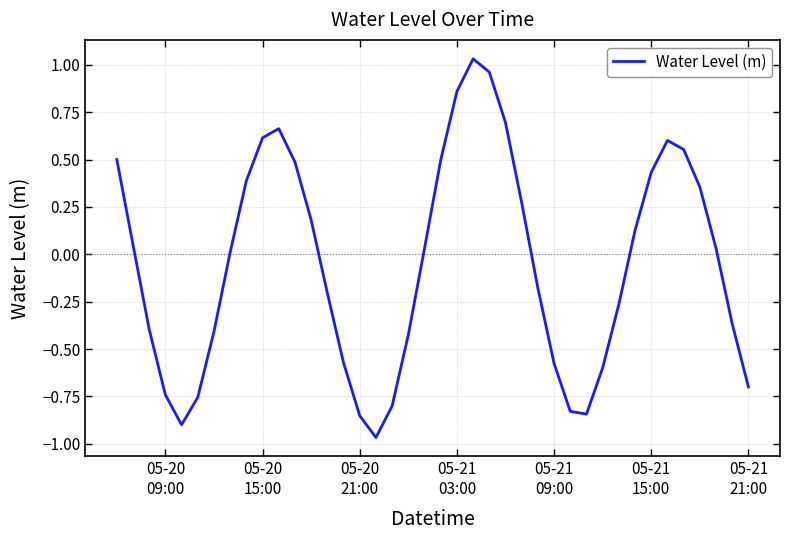

How many series are shown in this chart?

1